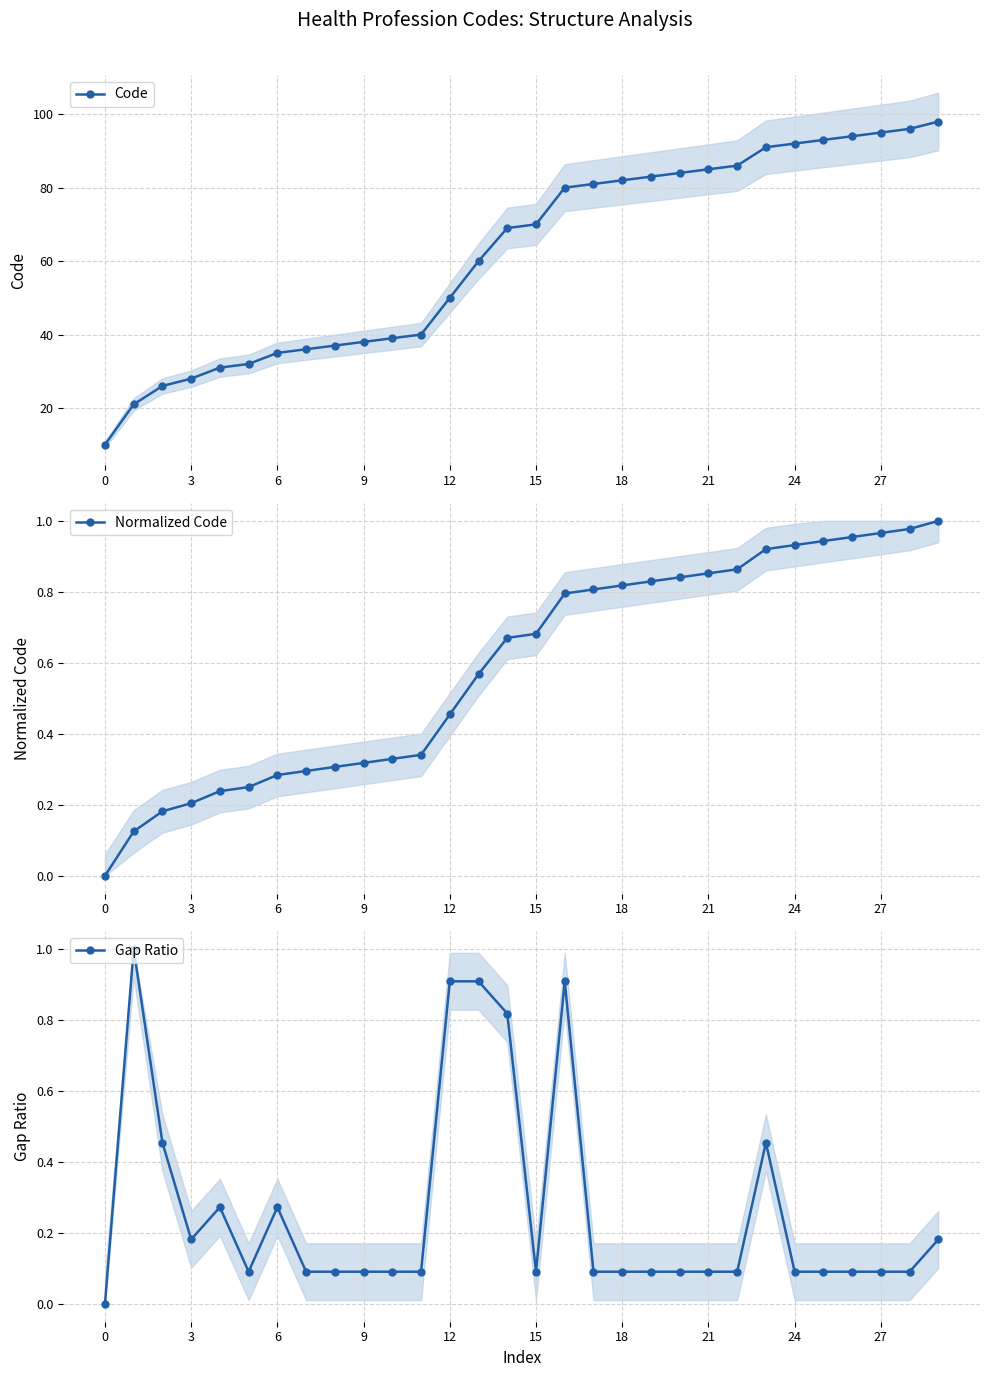

Is the value of Gap Ratio at 23 greater than the value of Code at 11?

No